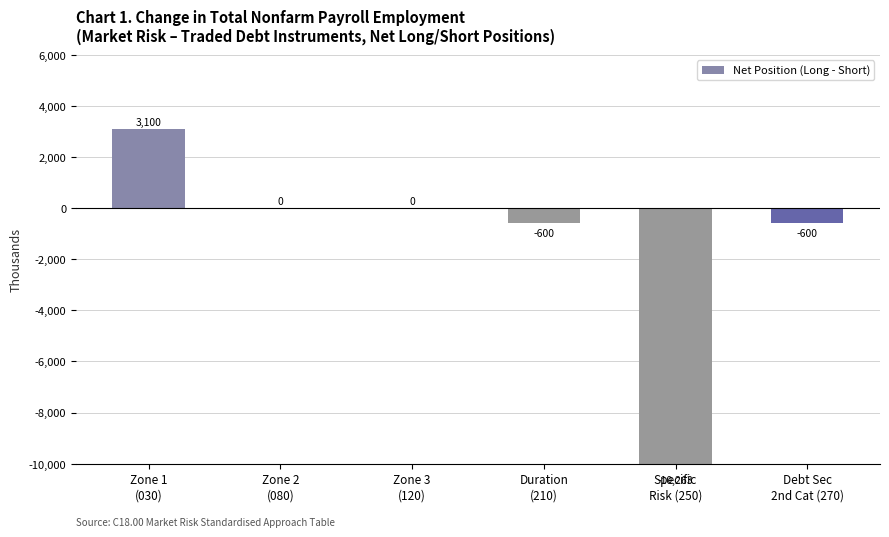

What is the change in value from Zone 1
(030) to Duration
(210)?

-3700